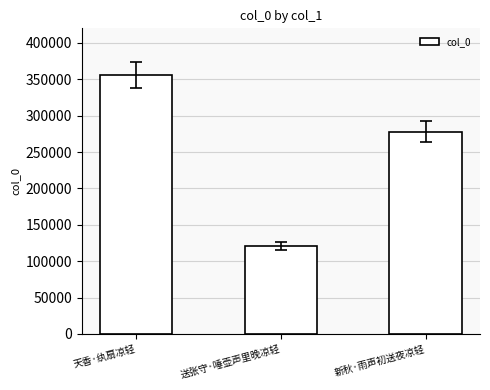

Reading right to left, what are all the values shown in this chart?

新秋·雨声初送夜凉轻=278239	送张守·唾壶声里晚凉轻=120994	天香·纨扇凉轻=356448